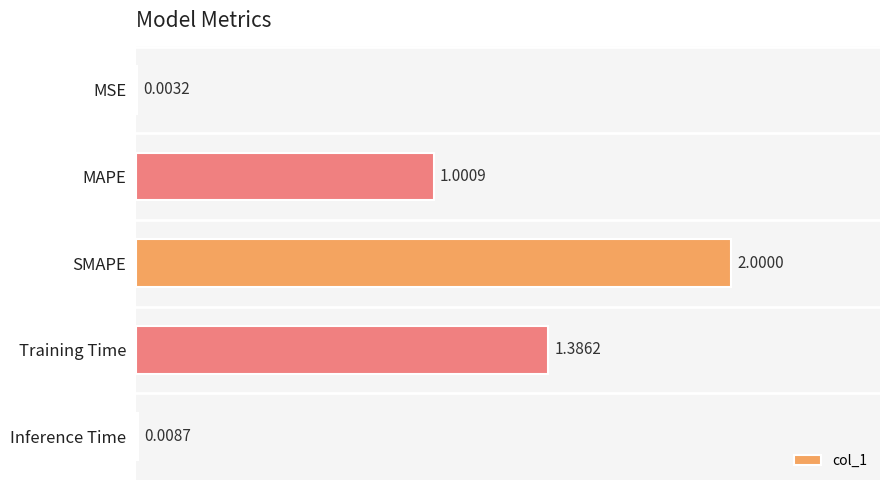

Are the bars grouped side by side (vs. stacked)?

No